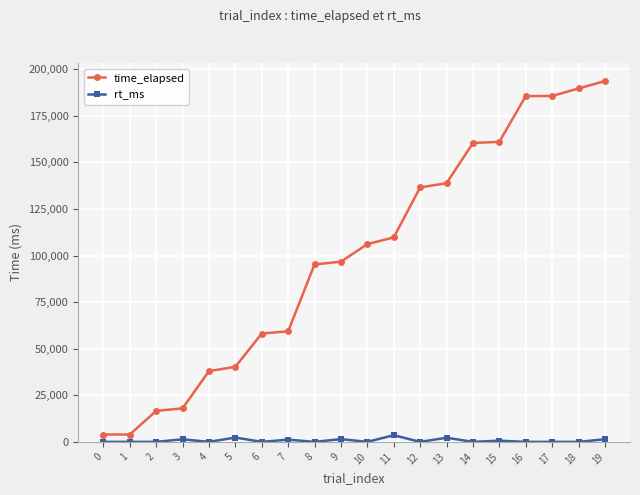

Is the value of time_elapsed at 4 greater than the value of rt_ms at 15?

Yes